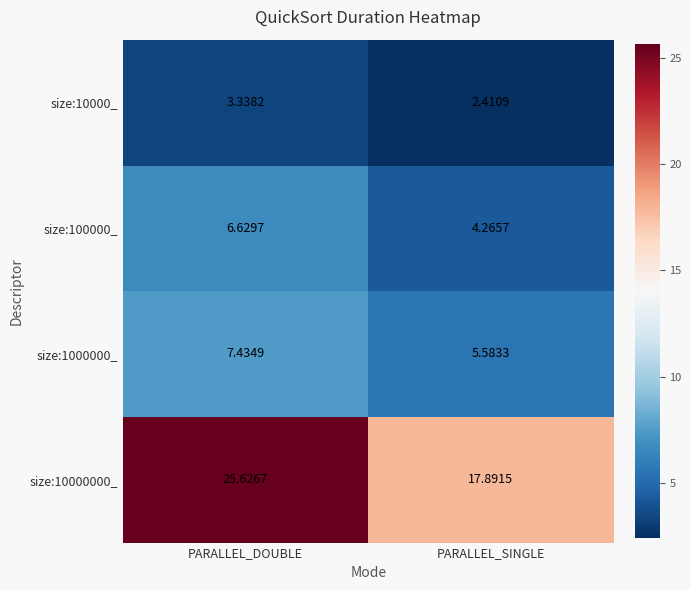

Where does the size:10000_ series first go above 3?

PARALLEL_DOUBLE